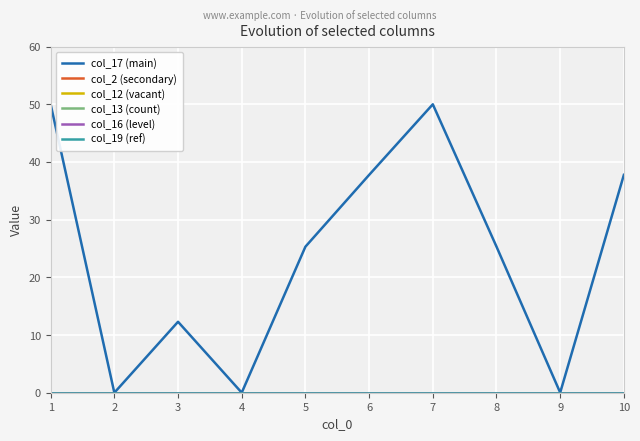

What is the spread (max minus min) of values at 1?

50.0